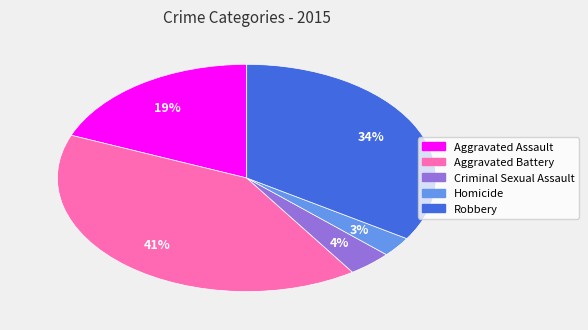

To the nearest percent, what percentage of the pie is Homicide?

3%